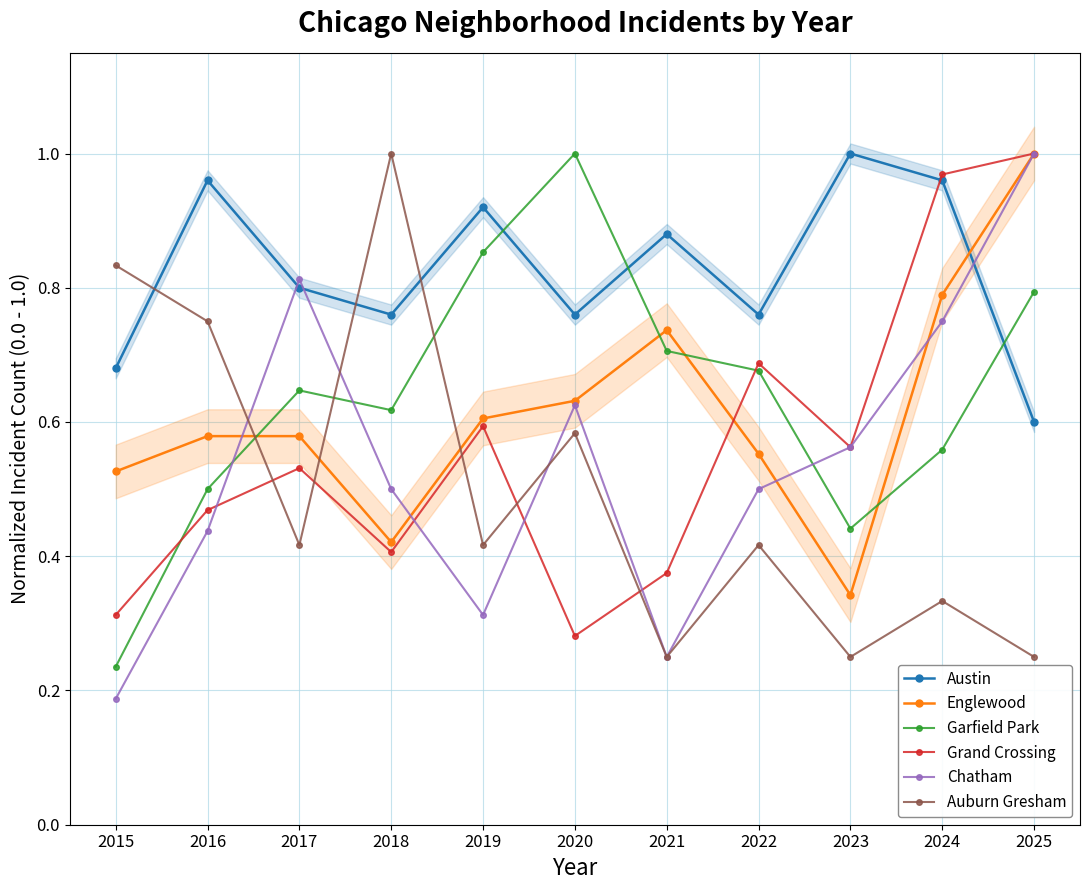

How many Englewood values are between 0 and 1?

11